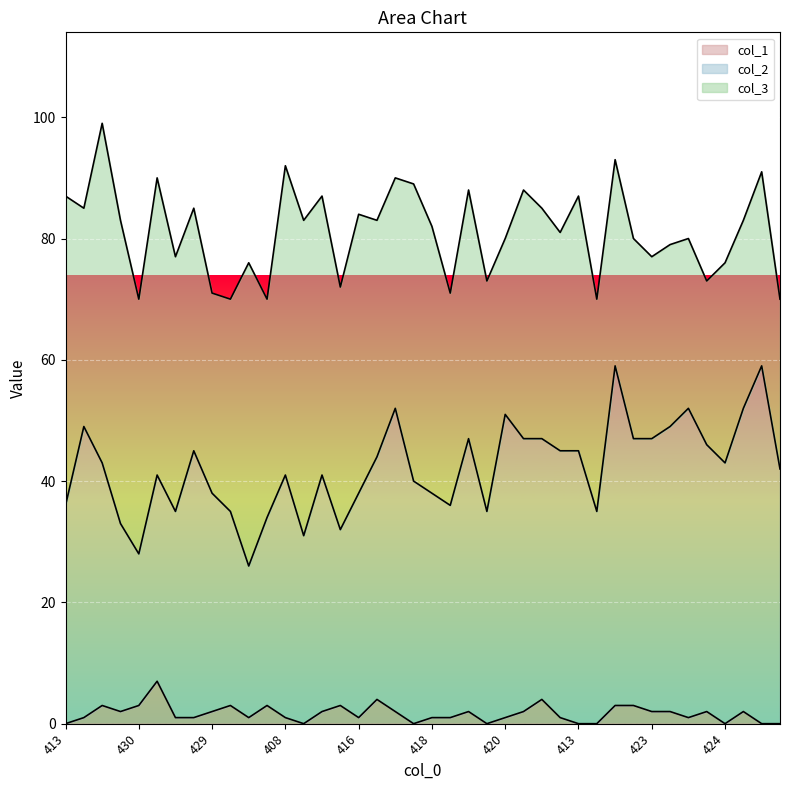

What are all the series names shown in the legend?

col_1, col_2, col_3